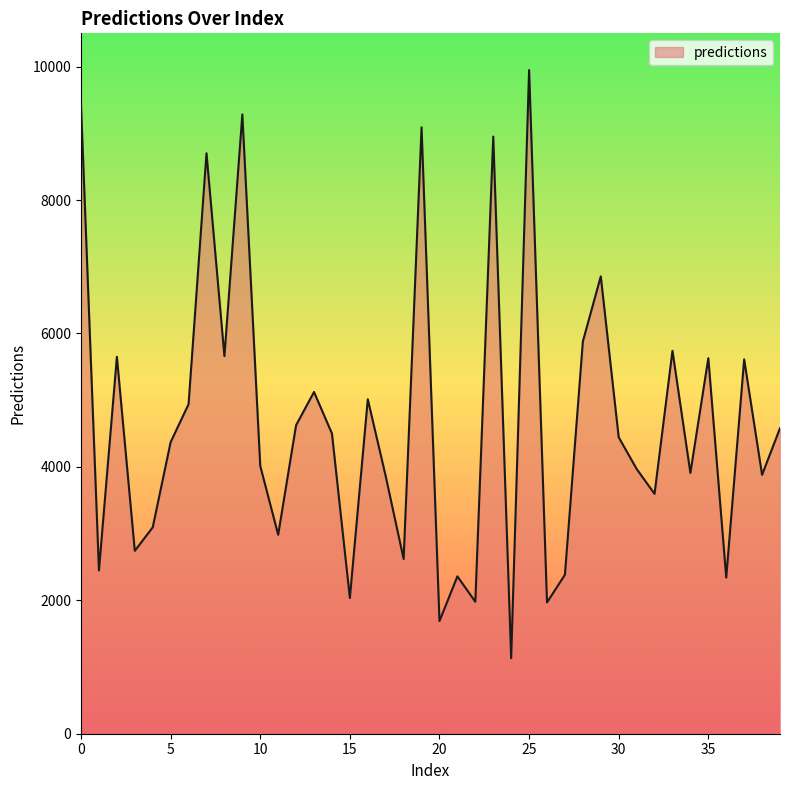

What is the sum of all values?

187031.5